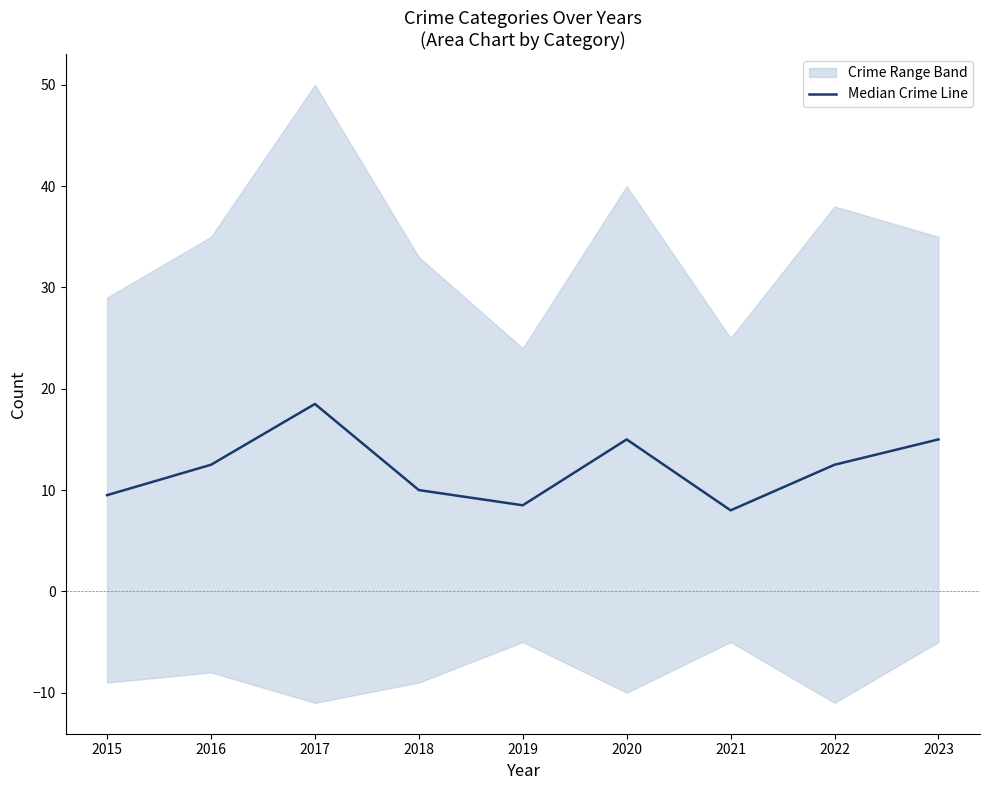

List the labels in order of value, largest first.

2017, 2020, 2023, 2016, 2022, 2018, 2015, 2019, 2021